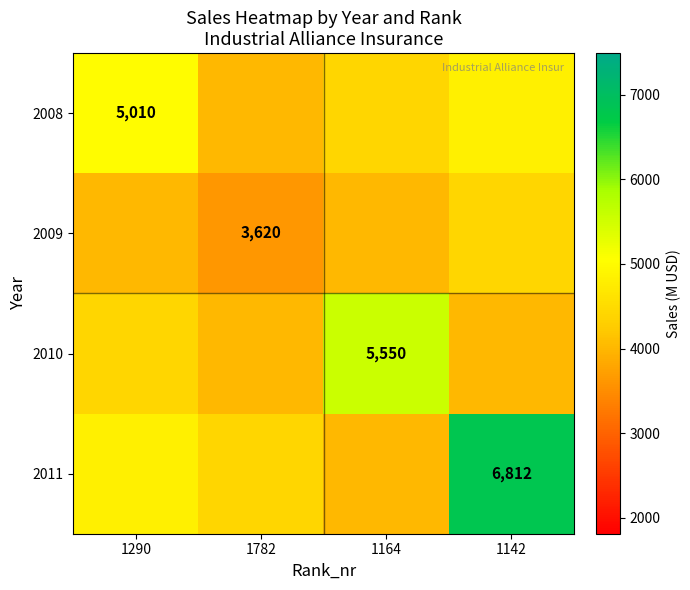

The 2010 series shows 3025 at 1164. True or false?

False